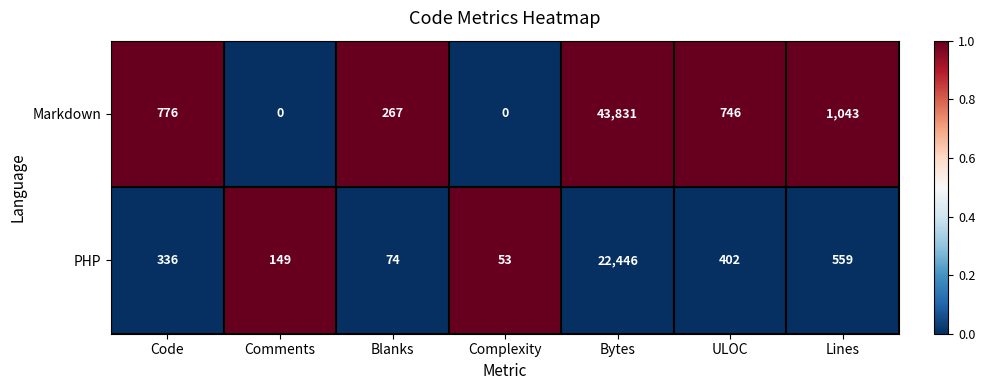

Which series changed the most between Blanks and Lines?

Markdown